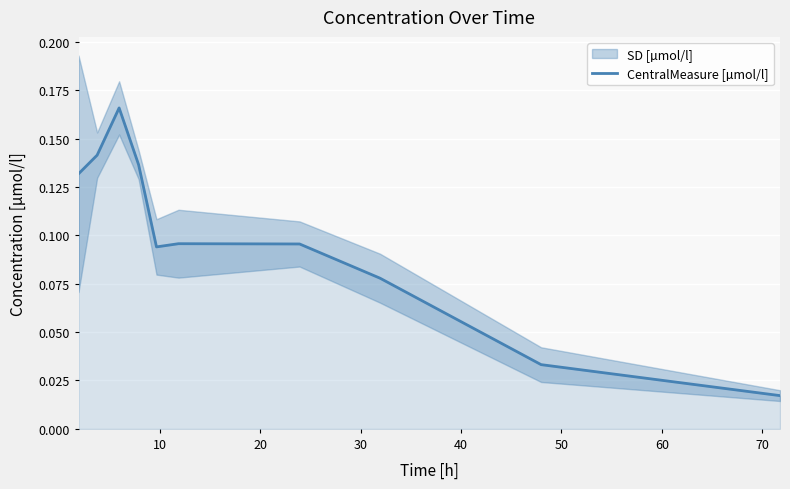

What is the difference between the second highest and second lowest values?

0.1